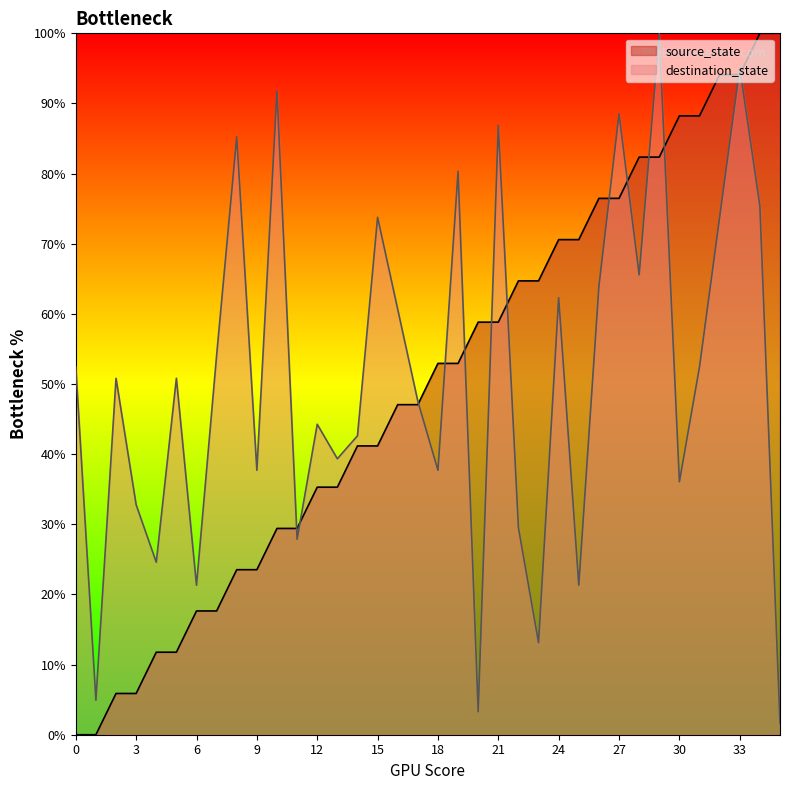

True or false: destination_state and source_state intersect in this chart.

True